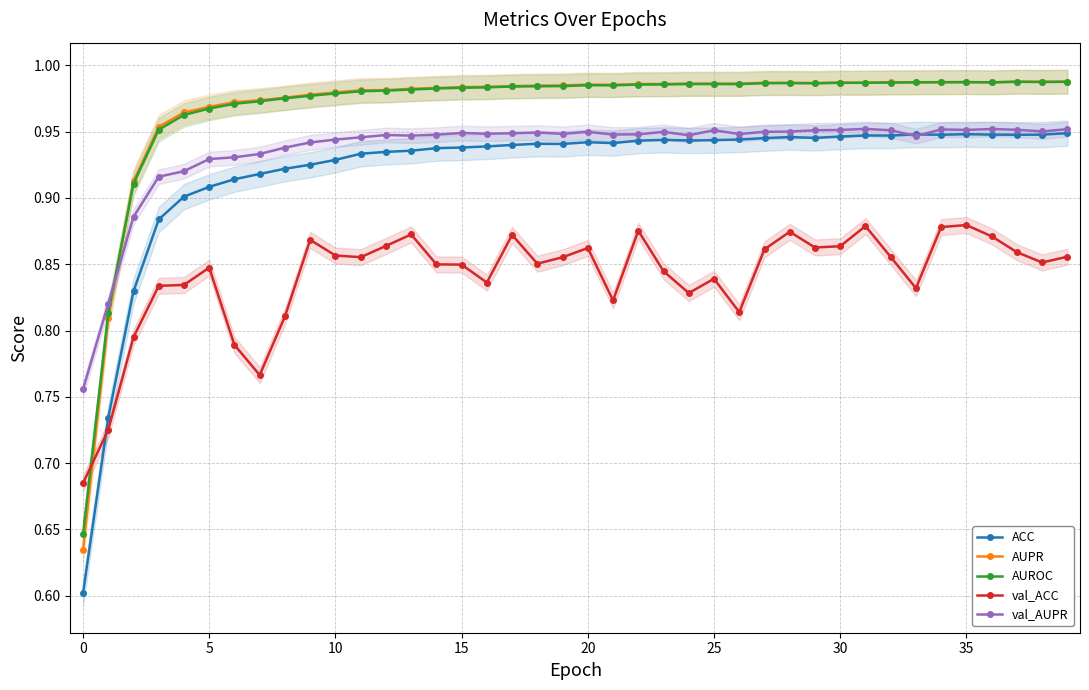

True or false: ACC and AUPR intersect in this chart.

False